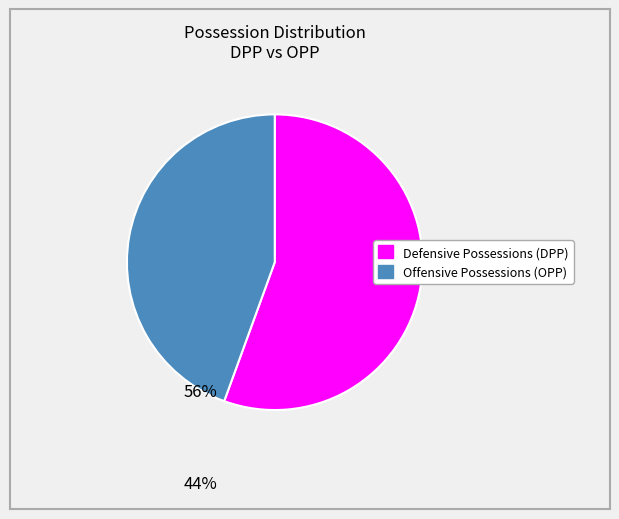

Approximately how many times larger is the value at Defensive Possessions (DPP) compared to Offensive Possessions (OPP)?

1.3